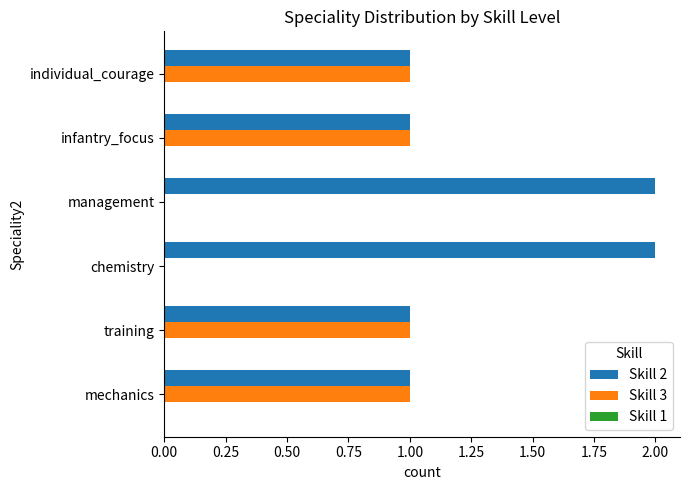

Which series has the largest total across all categories?

Skill 2